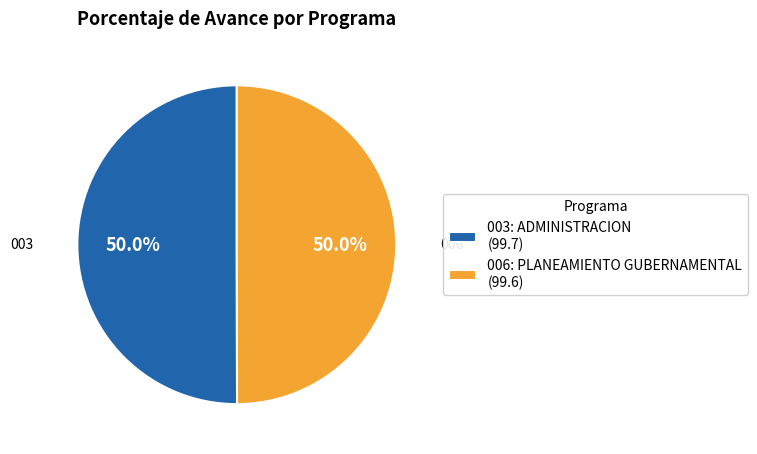

To the nearest percent, what percentage of the pie is 003: ADMINISTRACION?

50%